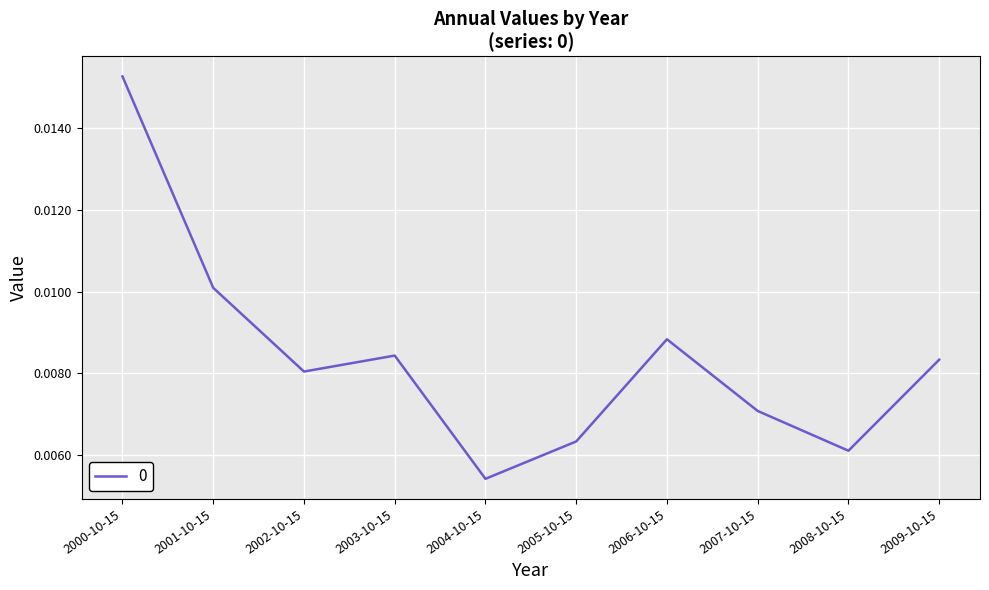

List the labels in order of value, largest first.

2000-10-15, 2001-10-15, 2006-10-15, 2003-10-15, 2009-10-15, 2002-10-15, 2007-10-15, 2005-10-15, 2008-10-15, 2004-10-15